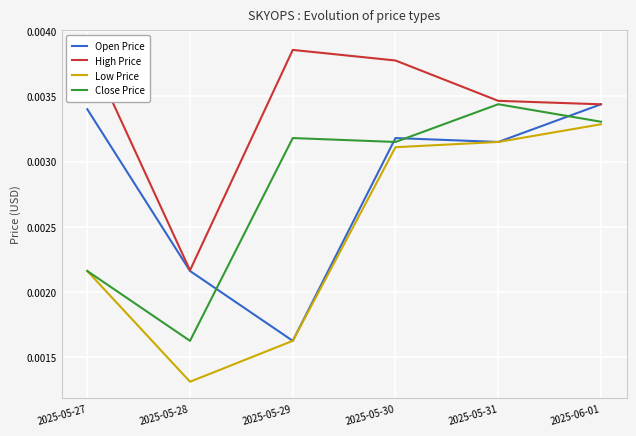

Is it true that Low Price equals 0.0 at 2025-05-28?

False